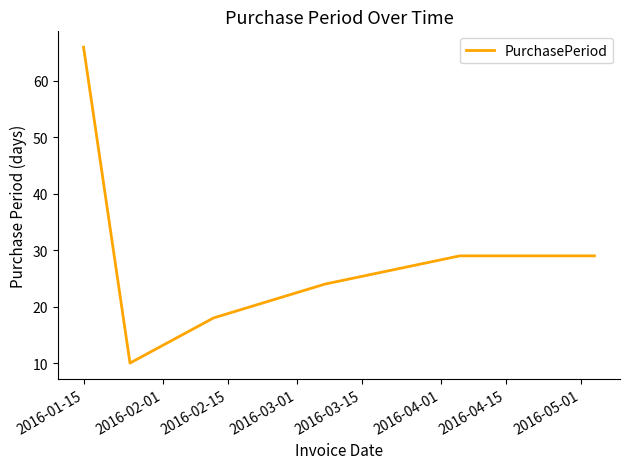

What is the average value?

29